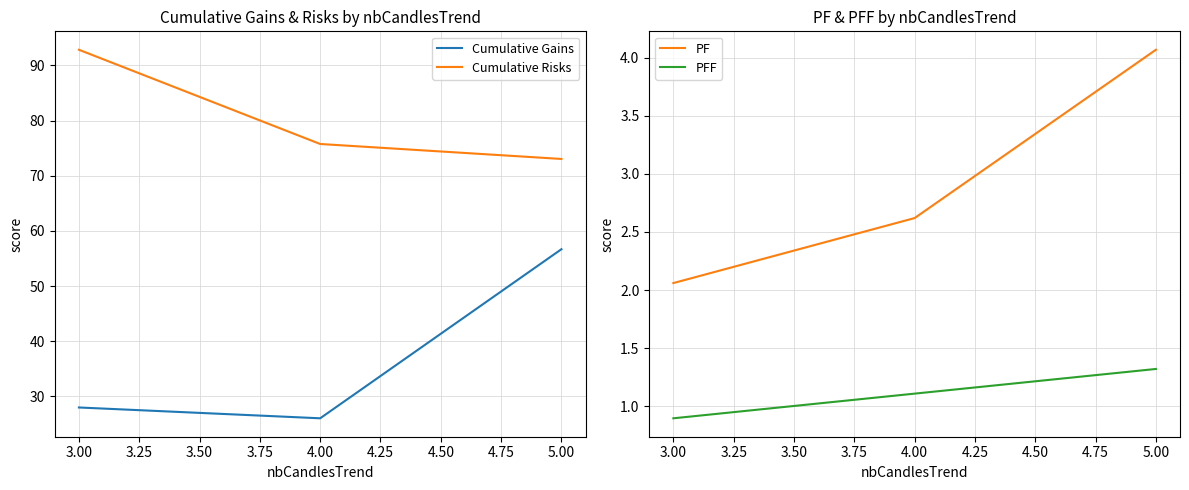

What is the lowest value of the Cumulative Gains series?

26.0